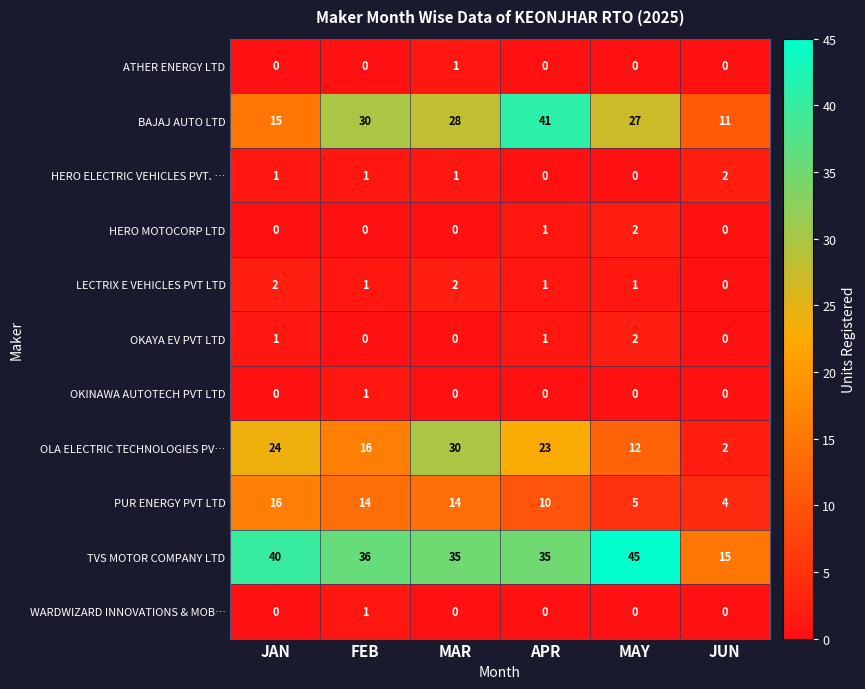

What is the spread (max minus min) of values at FEB?

36